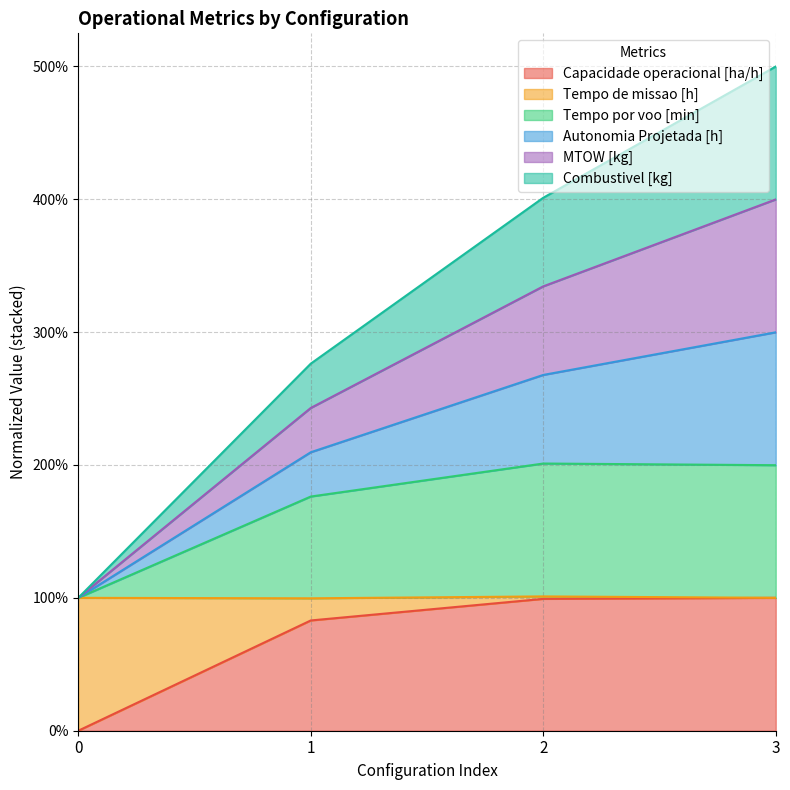

Count the number of categories in the chart.

4